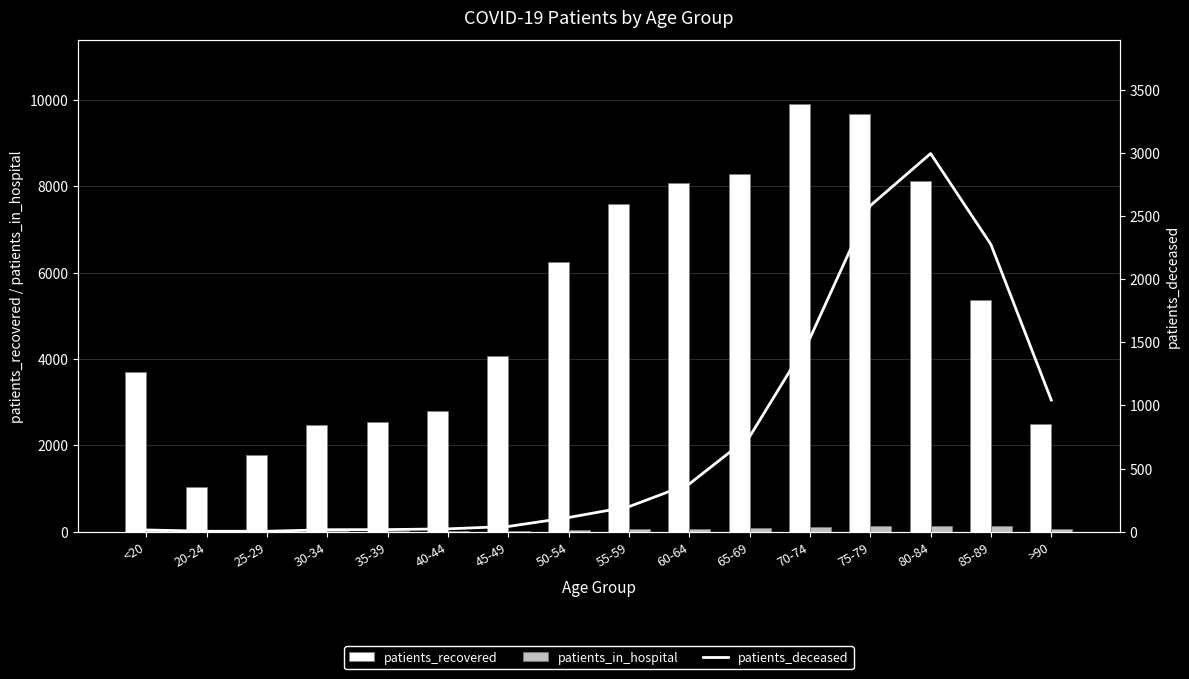

What is the difference between the second highest and second lowest values in the patients_deceased series?

2580